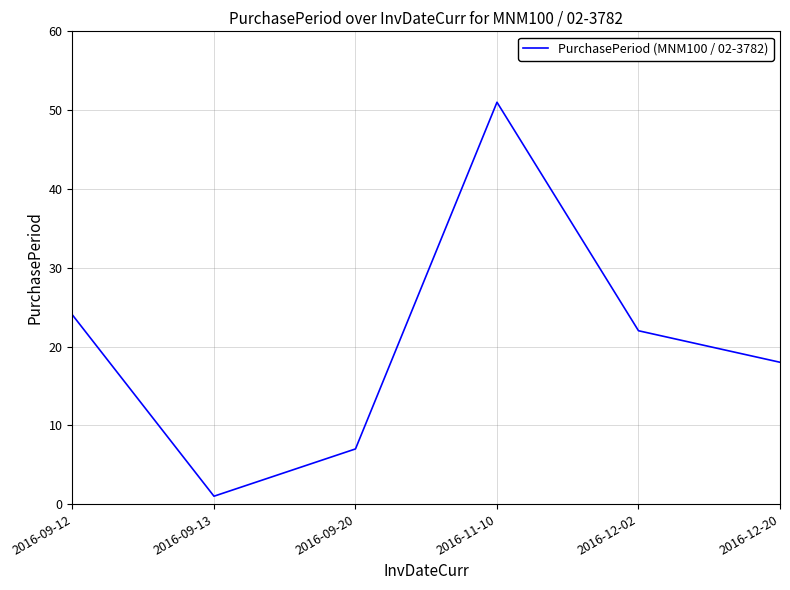

What is the ratio of the value at 2016-11-10 to the value at 2016-09-20?

7.3